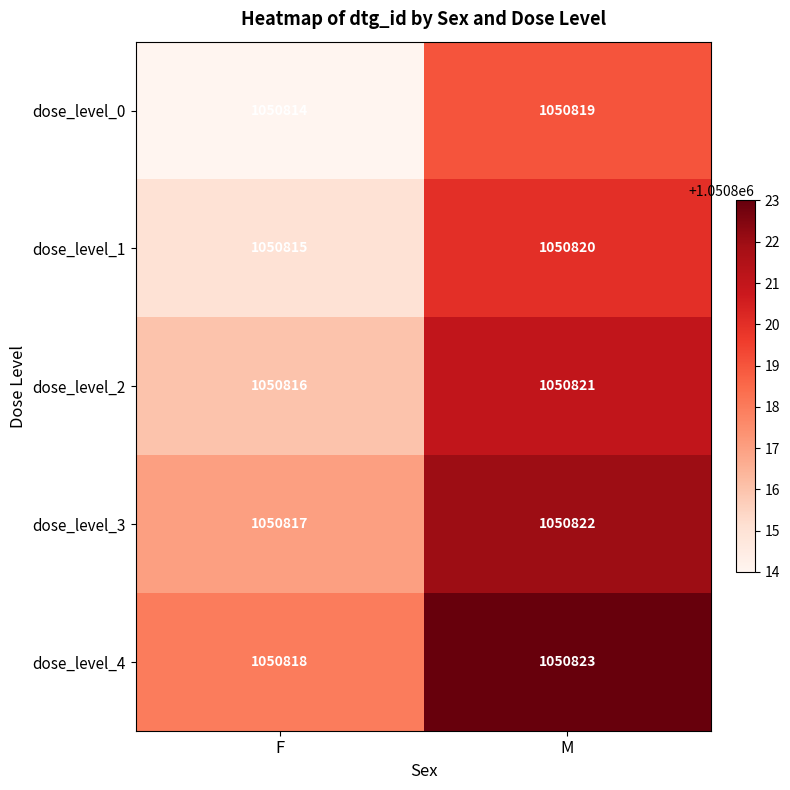

What is the sum of the dose_level_1 values at M and F?

2101635